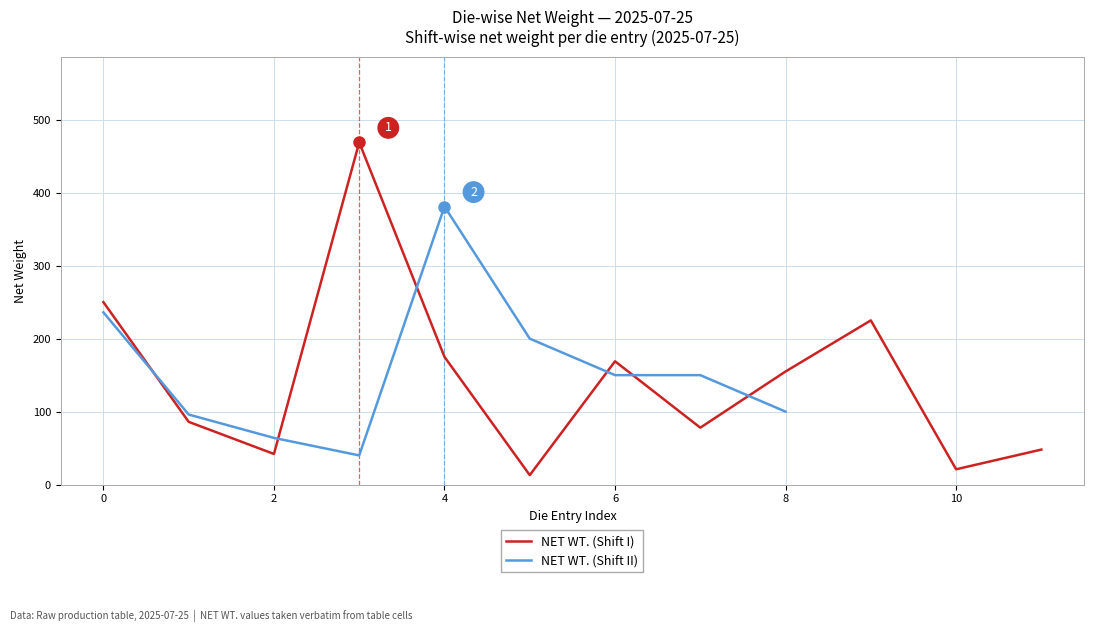

What is the minimum value for NET WT. (Shift I)?

13